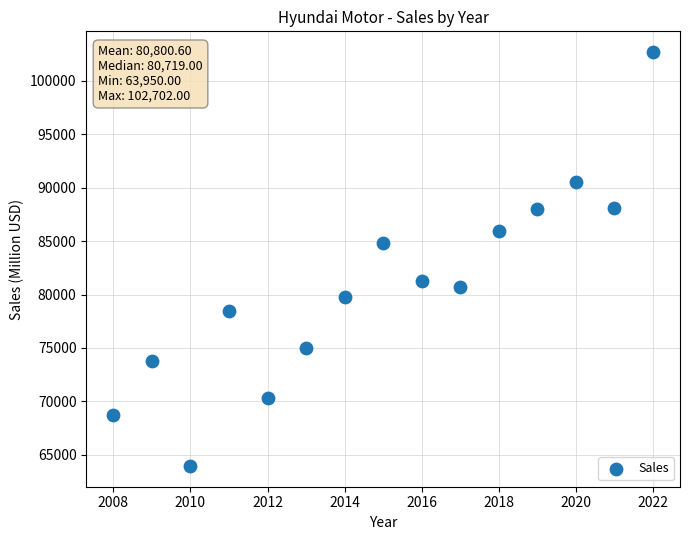

What Y value in the scatter plot is closest to 83326?

84791